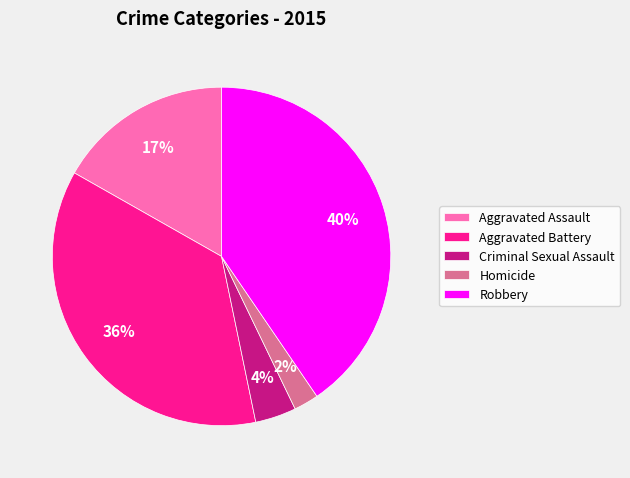

To the nearest percent, what is the difference between the largest and smallest slice percentages?

38%